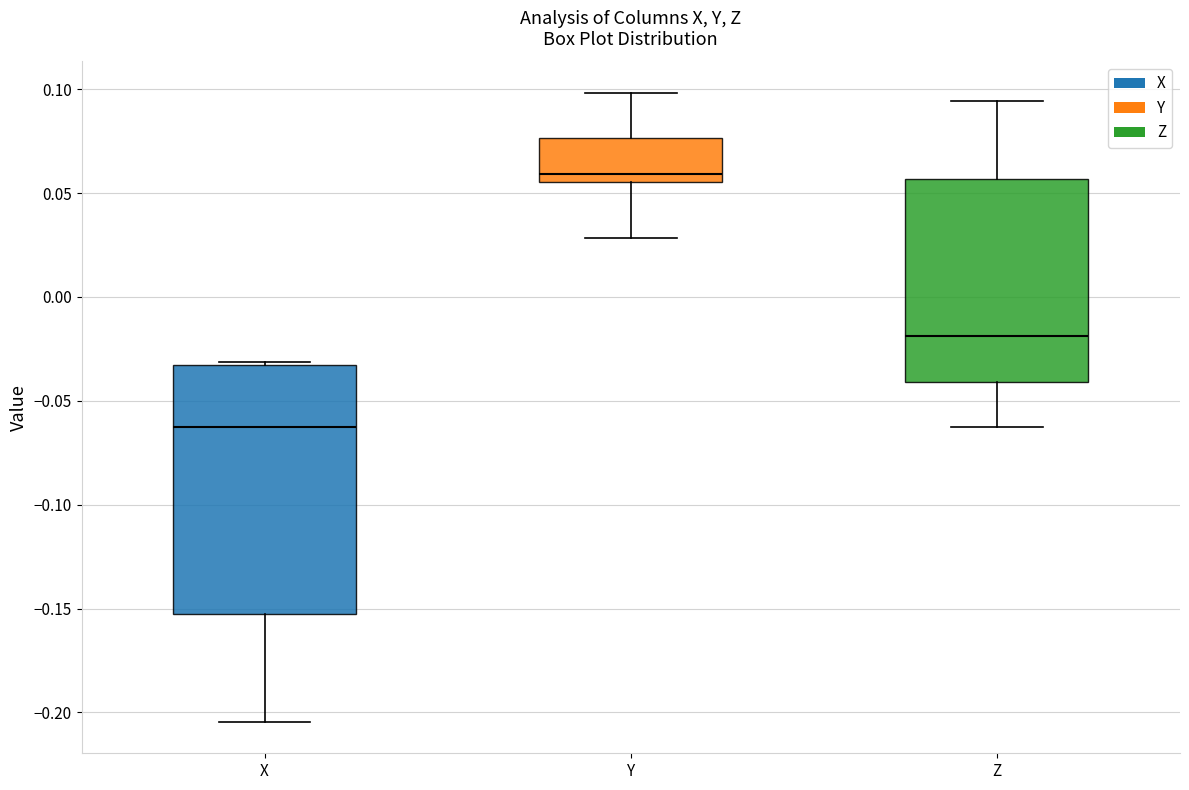

Which box is the tallest, from its lower edge to its upper edge?

X